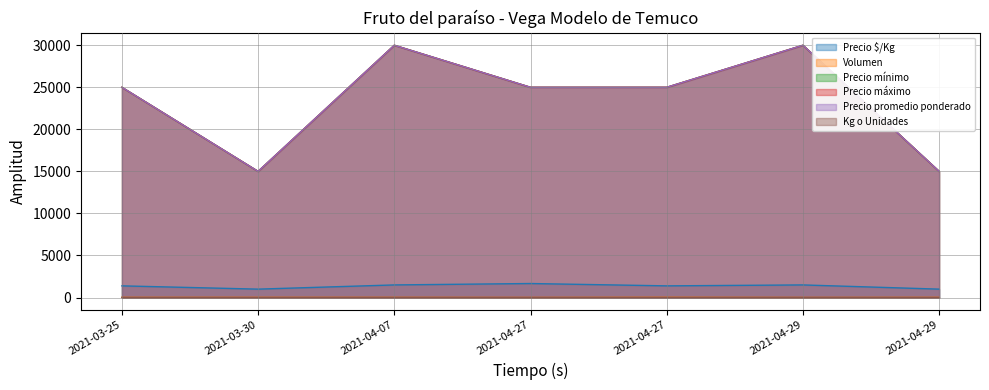

Is the value of Precio máximo at 2021-04-29 greater than the value of Precio mínimo at 2021-04-29?

No